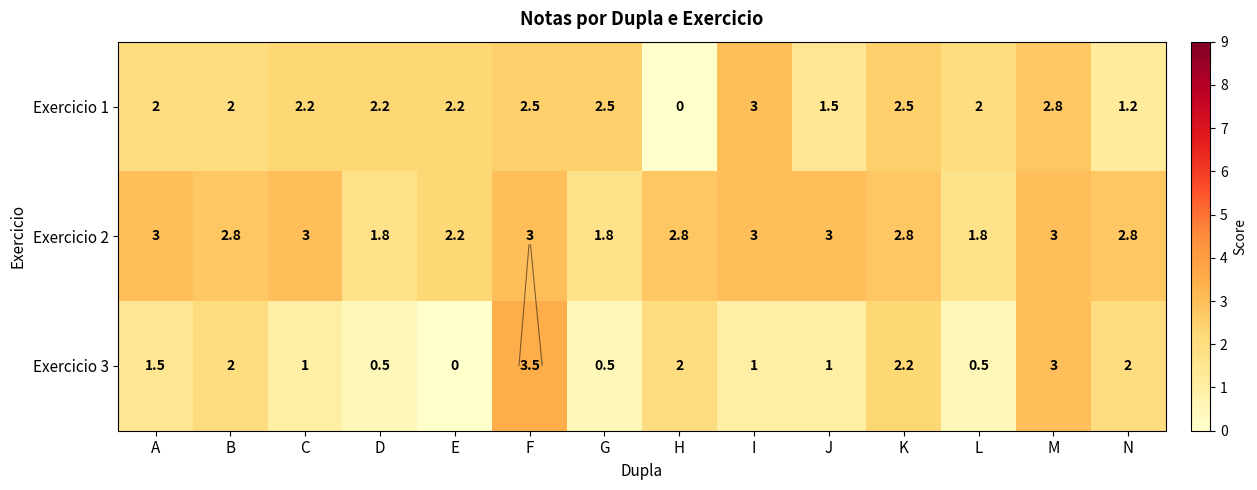

At which label is Exercicio 2 closest to 2?

D